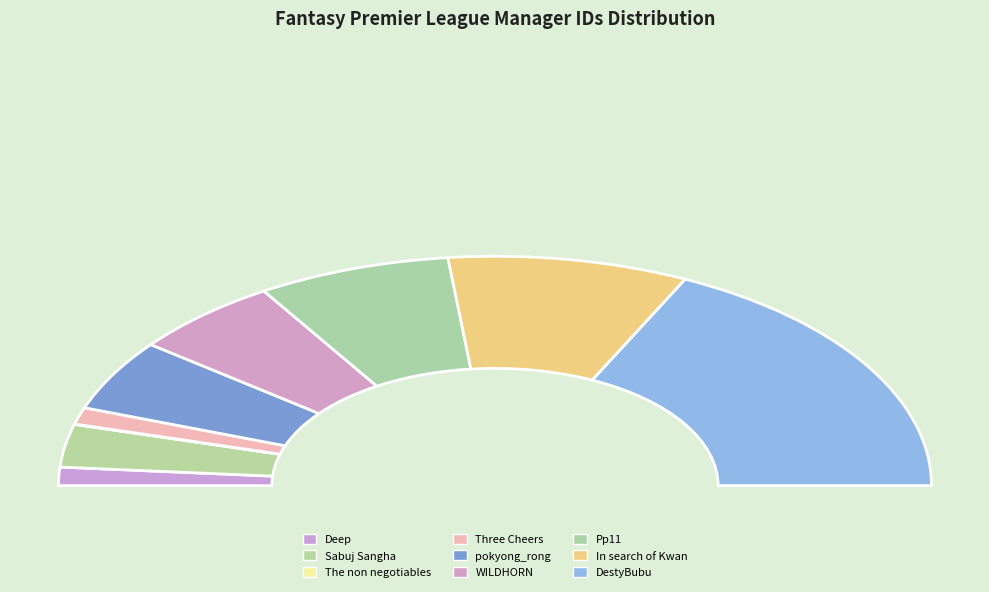

Which category has the smallest portion of the pie?

The non negotiables